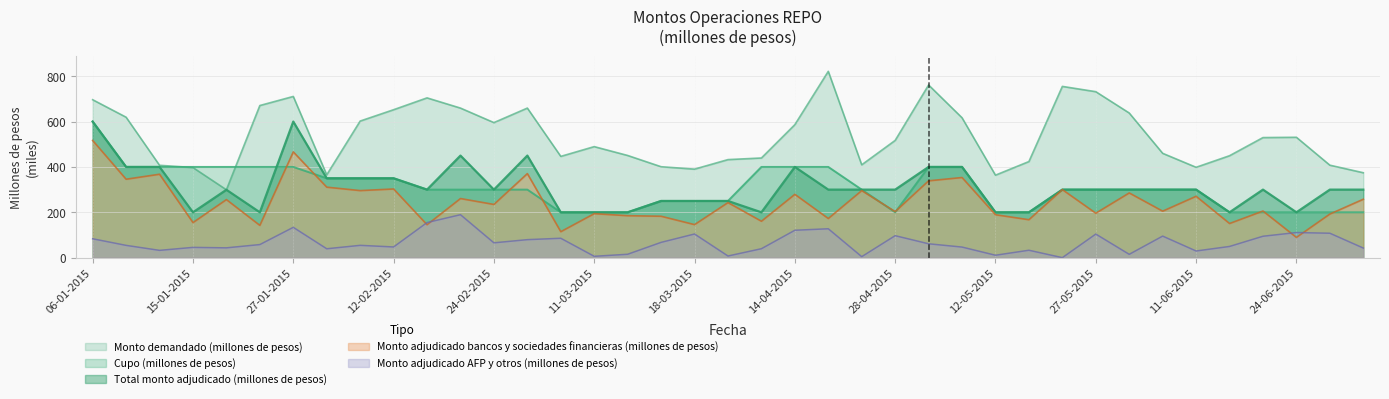

The value of Monto demandado (millones de pesos) at 14-04-2015 is 586.4. True or false?

True